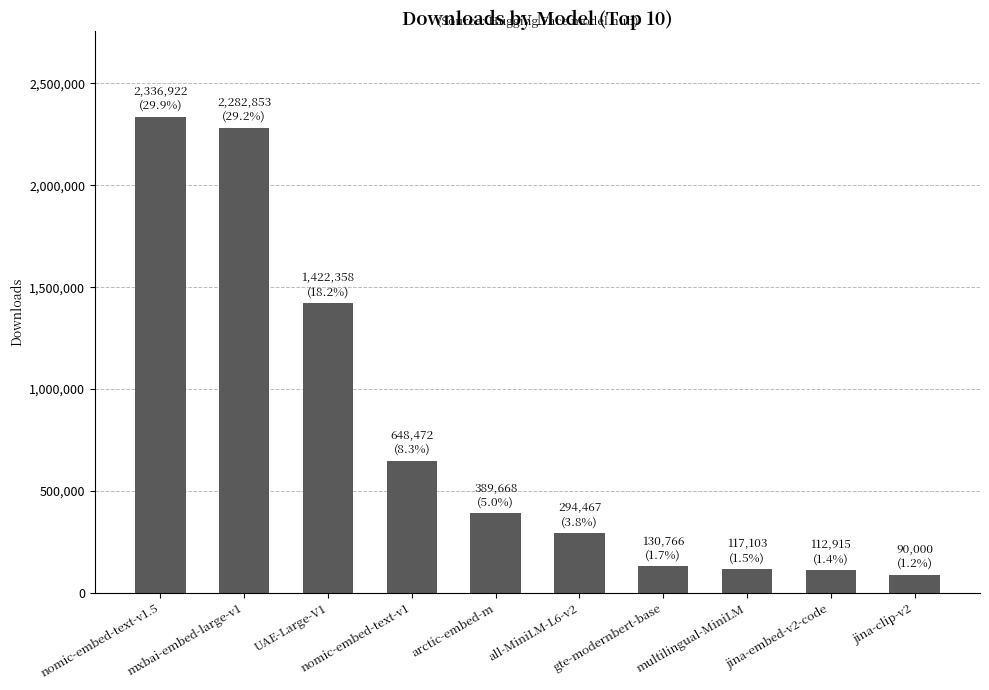

Which label corresponds to the largest value in the chart?

nomic-embed-text-v1.5